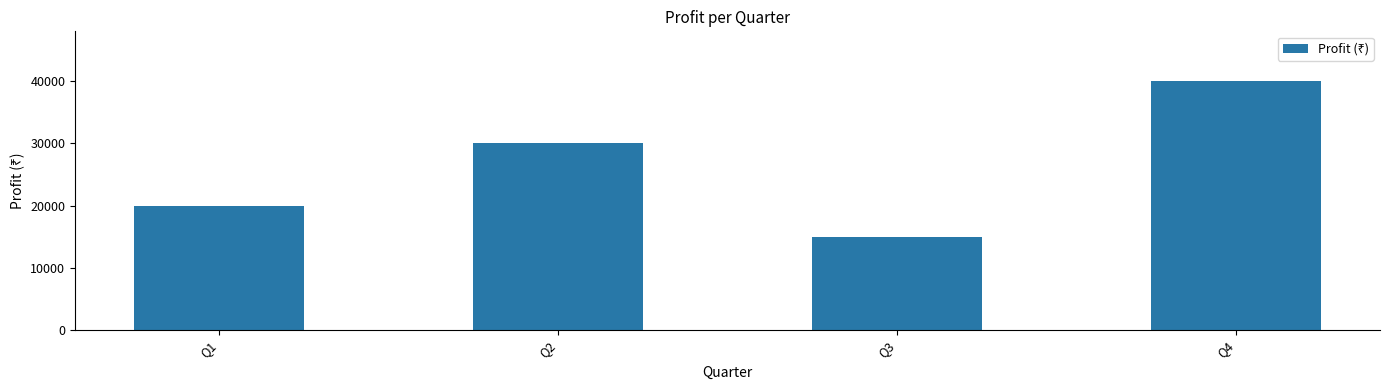

What is the ratio of the value at Q3 to the value at Q2?

0.5